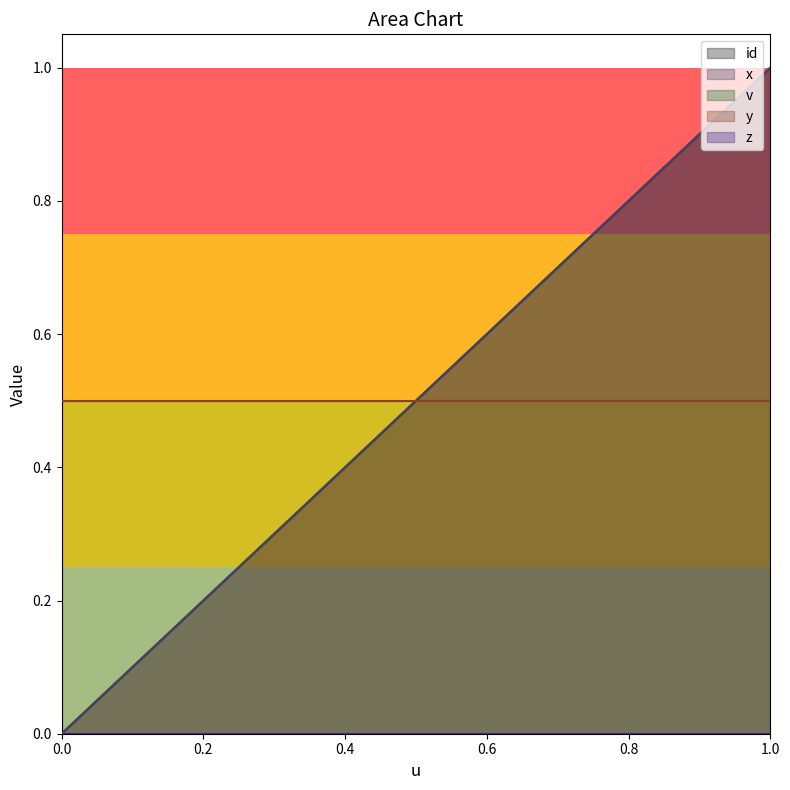

Which has a higher value, 0.5 or 0.6?

0.6